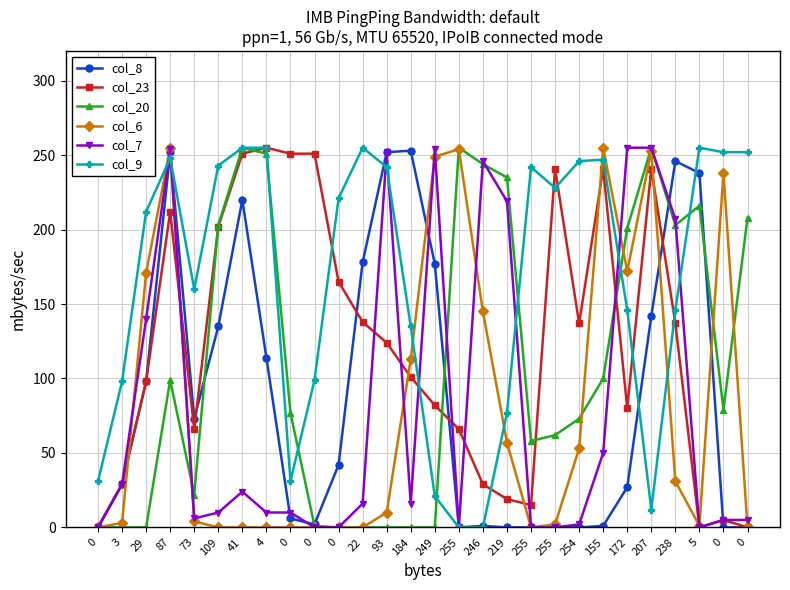

How many times do col_9 and col_23 cross each other?

7